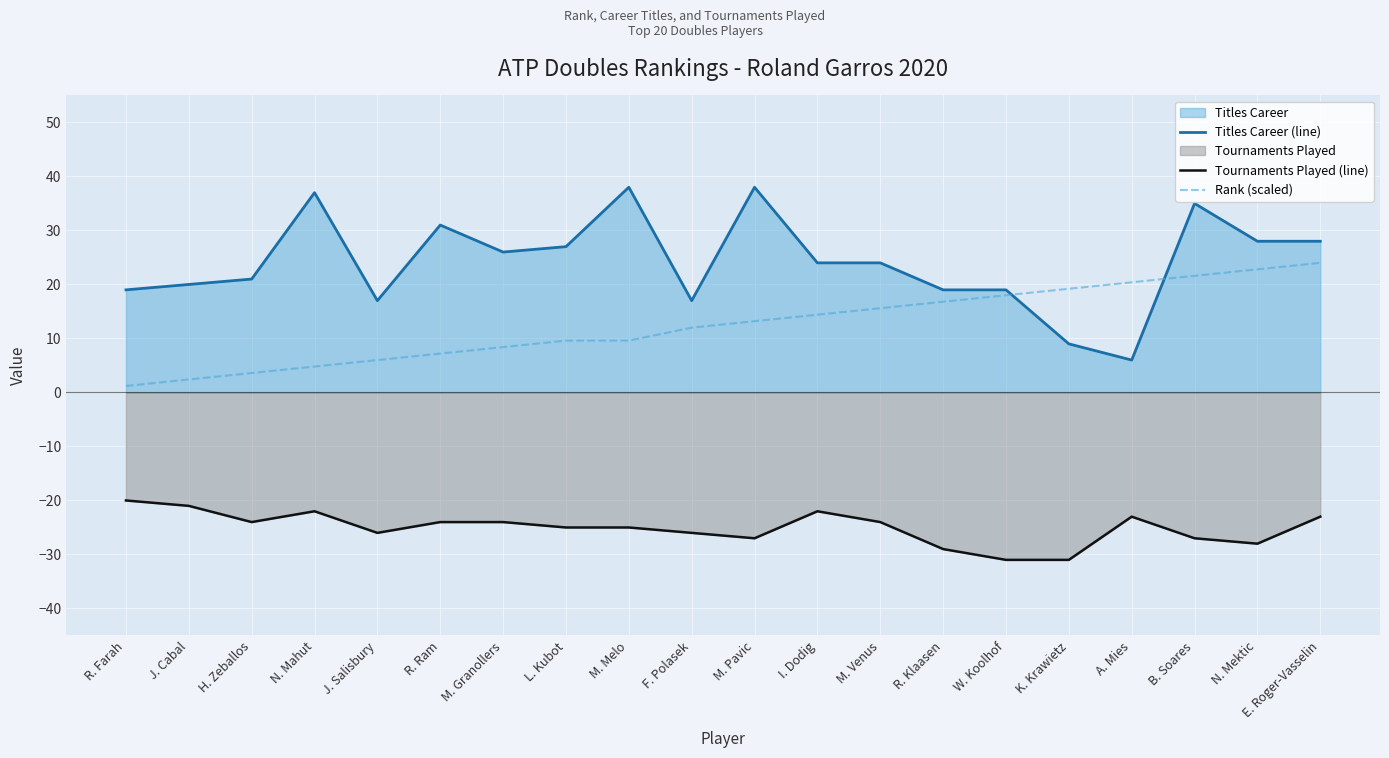

What is the difference between the maximum and minimum values in the Rank (scaled) series?

22.8